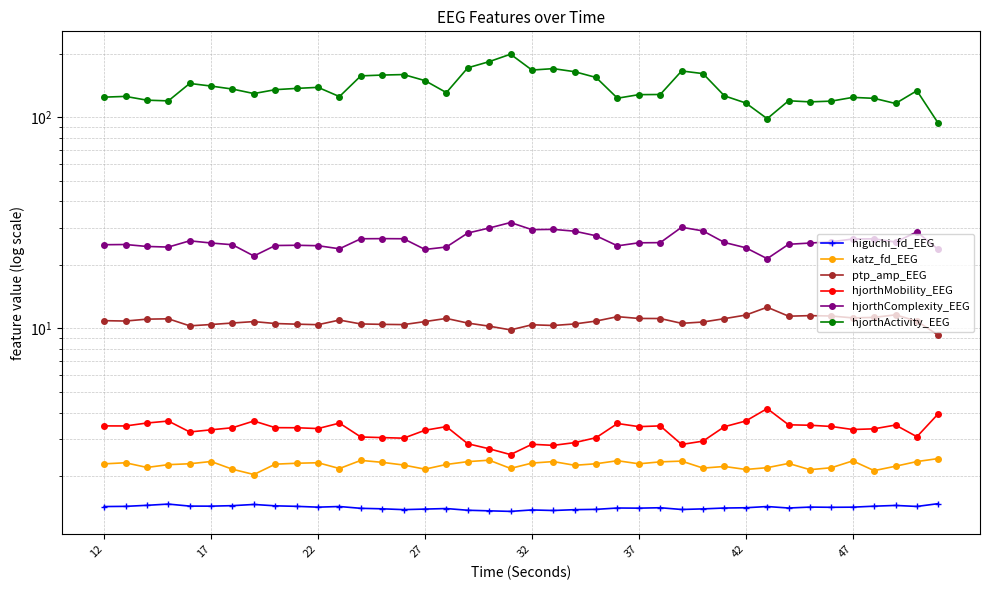

Where does the ptp_amp_EEG series first go above 10?

12